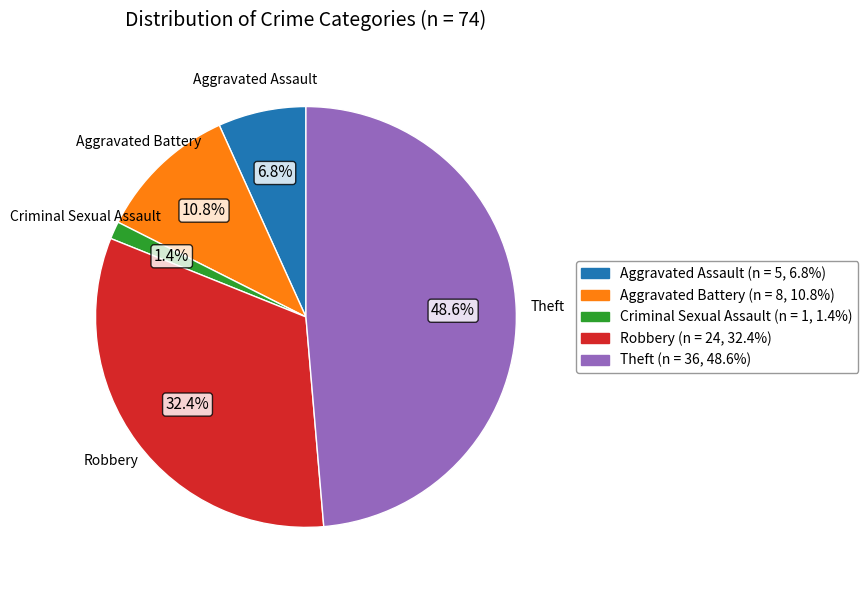

To the nearest percent, what is the difference between the Aggravated Assault and Aggravated Battery slice percentages?

4%